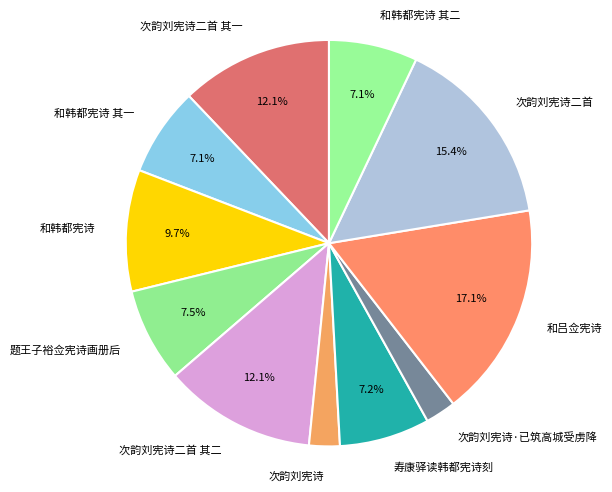

What percentage is NOT represented by 和韩都宪诗 其二?

92.9%